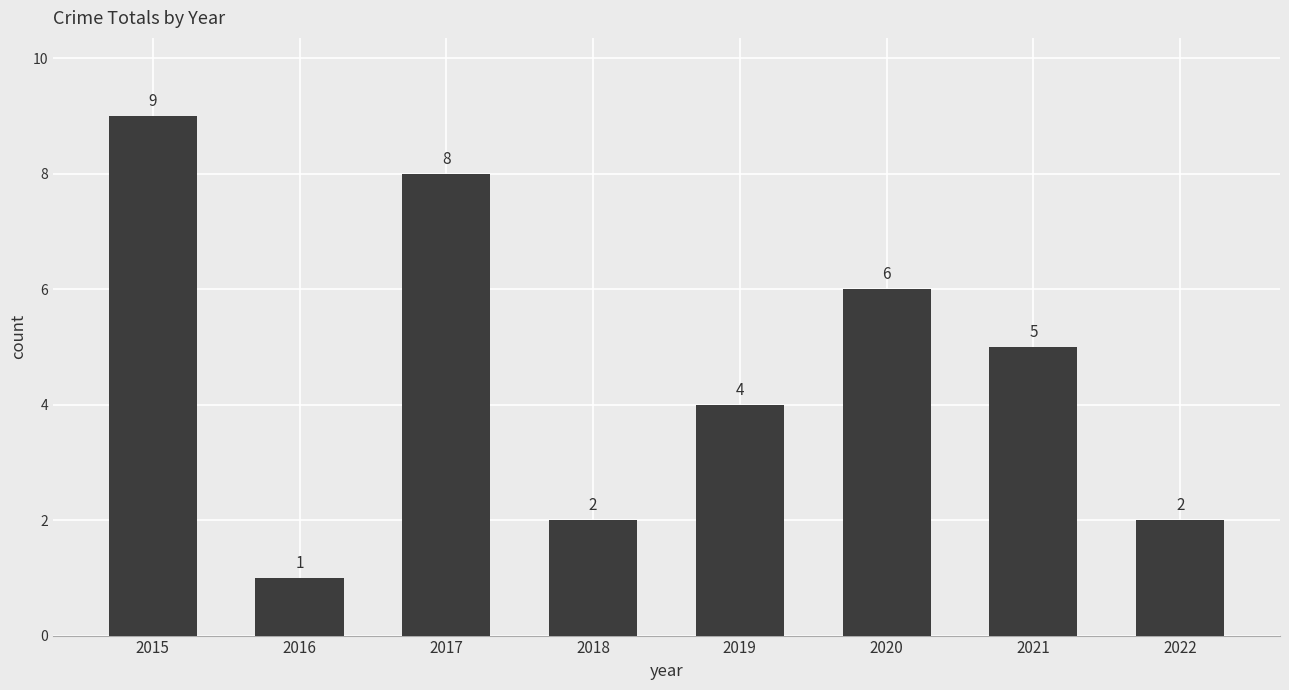

At which category does the chart reach its minimum across all series?

2016